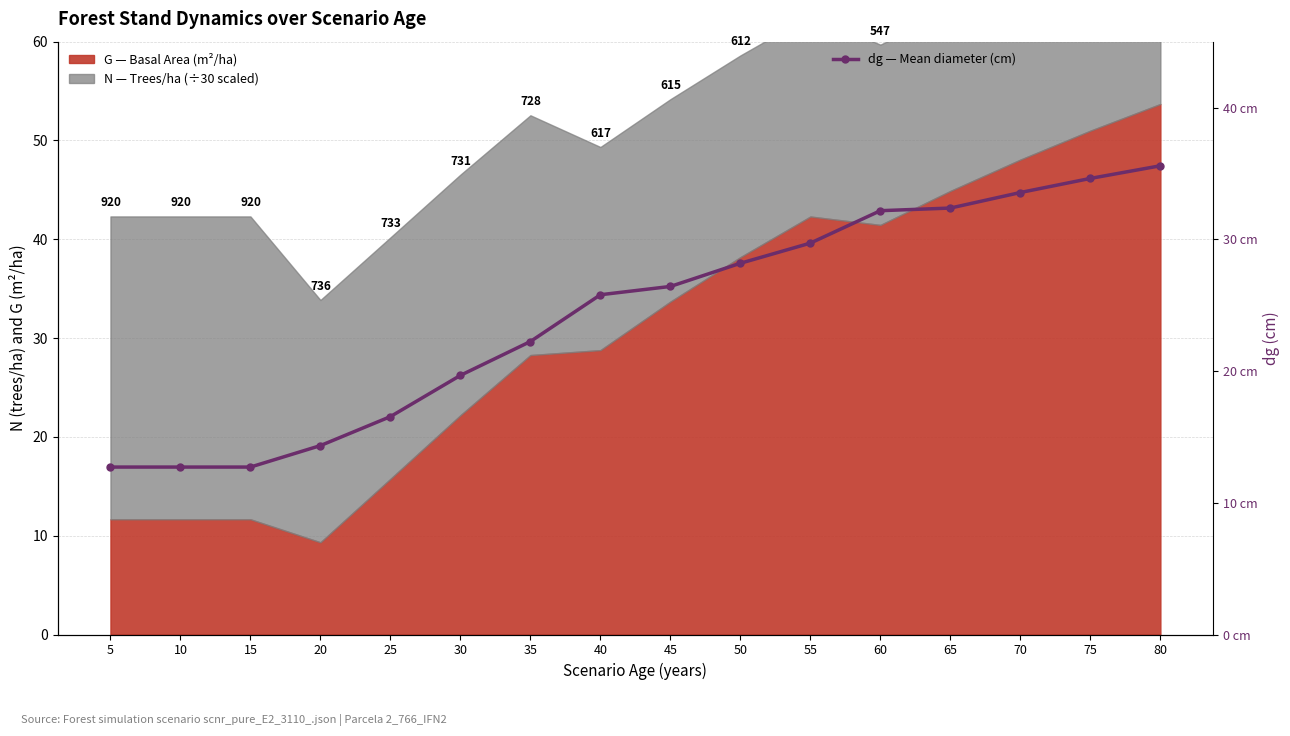

Reading left to right, list all the values displayed in this chart.

12.7	12.7	12.7	14.3	16.5	19.7	22.2	25.8	26.4	28.2	29.7	32.2	32.4	33.5	34.6	35.6